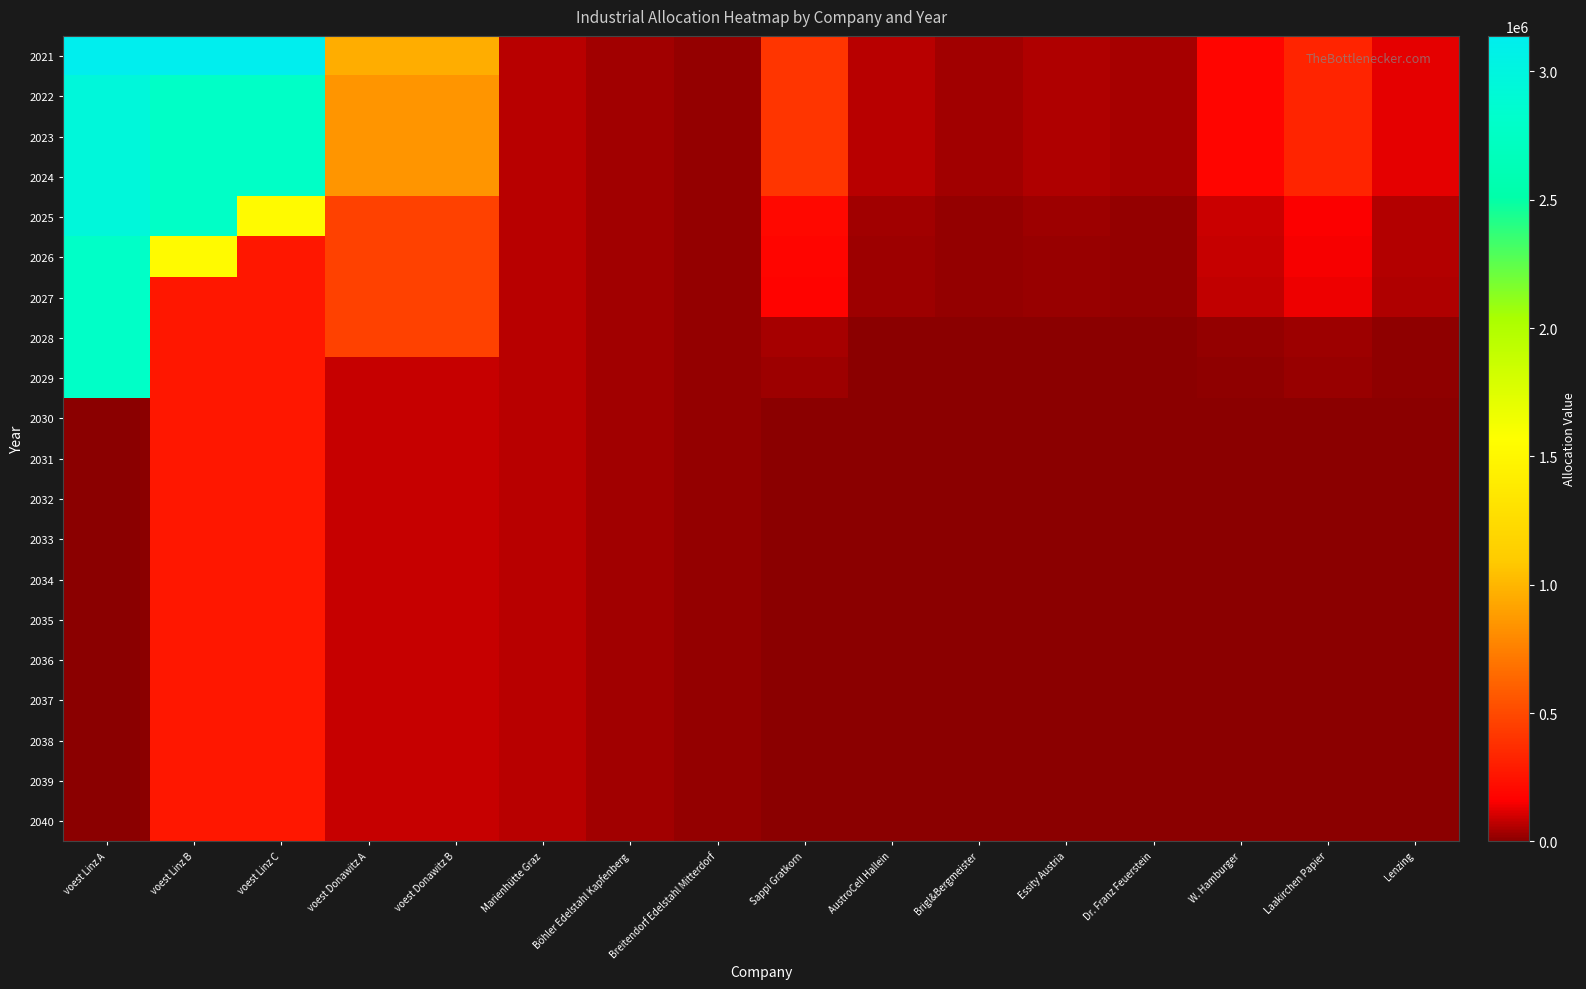

Reading left to right, list all the values displayed in this chart.

2021: voest Linz A=3138466.7	voest Linz B=3138466.7	voest Linz C=3138466.7	voest Donawitz A=960633.3	voest Donawitz B=960633.3	Marienhütte Graz=65600.0	Böhler Edelstahl Kapfenberg=32800.0	Breitendorf Edelstahl Mitterdorf=17600.0	Sappi Gratkorn=410000.0	AustroCell Hallein=65600.0	Brigl&Bergmeister=32800.0	Essity Austria=53300.0	Dr. Franz Feuerstein=36900.0	W. Hamburger=184500.0	Laakirchen Papier=328000.0	Lenzing=123000.0
2022: voest Linz A=2952518.5	voest Linz B=2776335.9	voest Linz C=2776335.9	voest Donawitz A=849791.0	voest Donawitz B=849791.0	Marienhütte Graz=65600.0	Böhler Edelstahl Kapfenberg=32800.0	Breitendorf Edelstahl Mitterdorf=17600.0	Sappi Gratkorn=410000.0	AustroCell Hallein=65600.0	Brigl&Bergmeister=32800.0	Essity Austria=53300.0	Dr. Franz Feuerstein=36900.0	W. Hamburger=184500.0	Laakirchen Papier=328000.0	Lenzing=123000.0
2023: voest Linz A=2952518.5	voest Linz B=2776335.9	voest Linz C=2776335.9	voest Donawitz A=849791.0	voest Donawitz B=849791.0	Marienhütte Graz=65600.0	Böhler Edelstahl Kapfenberg=32800.0	Breitendorf Edelstahl Mitterdorf=17600.0	Sappi Gratkorn=410000.0	AustroCell Hallein=65600.0	Brigl&Bergmeister=32800.0	Essity Austria=53300.0	Dr. Franz Feuerstein=36900.0	W. Hamburger=184500.0	Laakirchen Papier=328000.0	Lenzing=123000.0
2024: voest Linz A=2952518.5	voest Linz B=2776335.9	voest Linz C=2776335.9	voest Donawitz A=849791.0	voest Donawitz B=849791.0	Marienhütte Graz=65600.0	Böhler Edelstahl Kapfenberg=32800.0	Breitendorf Edelstahl Mitterdorf=17600.0	Sappi Gratkorn=410000.0	AustroCell Hallein=65600.0	Brigl&Bergmeister=32800.0	Essity Austria=53300.0	Dr. Franz Feuerstein=36900.0	W. Hamburger=184500.0	Laakirchen Papier=328000.0	Lenzing=123000.0
2025: voest Linz A=2952518.5	voest Linz B=2776335.9	voest Linz C=1524370.2	voest Donawitz A=465537.7	voest Donawitz B=465537.7	Marienhütte Graz=65600.0	Böhler Edelstahl Kapfenberg=32800.0	Breitendorf Edelstahl Mitterdorf=17600.0	Sappi Gratkorn=196800.0	AustroCell Hallein=31488.0	Brigl&Bergmeister=15744.0	Essity Austria=25584.0	Dr. Franz Feuerstein=17712.0	W. Hamburger=88560.0	Laakirchen Papier=157440.0	Lenzing=59040.0
2026: voest Linz A=2782010.8	voest Linz B=1520949.2	voest Linz C=265562.6	voest Donawitz A=465537.7	voest Donawitz B=465537.7	Marienhütte Graz=65600.0	Böhler Edelstahl Kapfenberg=32800.0	Breitendorf Edelstahl Mitterdorf=17600.0	Sappi Gratkorn=184500.0	AustroCell Hallein=29520.0	Brigl&Bergmeister=14760.0	Essity Austria=23985.0	Dr. Franz Feuerstein=16605.0	W. Hamburger=83025.0	Laakirchen Papier=147600.0	Lenzing=55350.0
2027: voest Linz A=2782010.8	voest Linz B=265562.6	voest Linz C=265562.6	voest Donawitz A=465537.7	voest Donawitz B=465537.7	Marienhütte Graz=65600.0	Böhler Edelstahl Kapfenberg=32800.0	Breitendorf Edelstahl Mitterdorf=17600.0	Sappi Gratkorn=172200.0	AustroCell Hallein=27552.0	Brigl&Bergmeister=13776.0	Essity Austria=22386.0	Dr. Franz Feuerstein=15498.0	W. Hamburger=77490.0	Laakirchen Papier=137760.0	Lenzing=51660.0
2028: voest Linz A=2782010.8	voest Linz B=265562.6	voest Linz C=265562.6	voest Donawitz A=465537.7	voest Donawitz B=465537.7	Marienhütte Graz=65600.0	Böhler Edelstahl Kapfenberg=32800.0	Breitendorf Edelstahl Mitterdorf=17600.0	Sappi Gratkorn=36900.0	AustroCell Hallein=5904.0	Brigl&Bergmeister=2952.0	Essity Austria=4797.0	Dr. Franz Feuerstein=3321.0	W. Hamburger=16605.0	Laakirchen Papier=29520.0	Lenzing=11070.0
2029: voest Linz A=2782010.8	voest Linz B=265562.6	voest Linz C=265562.6	voest Donawitz A=81284.4	voest Donawitz B=81284.4	Marienhütte Graz=65600.0	Böhler Edelstahl Kapfenberg=32800.0	Breitendorf Edelstahl Mitterdorf=17600.0	Sappi Gratkorn=24600.0	AustroCell Hallein=3936.0	Brigl&Bergmeister=1968.0	Essity Austria=3198.0	Dr. Franz Feuerstein=2214.0	W. Hamburger=11070.0	Laakirchen Papier=19680.0	Lenzing=7380.0
2030: voest Linz A=0.0	voest Linz B=265562.6	voest Linz C=265562.6	voest Donawitz A=81284.4	voest Donawitz B=81284.4	Marienhütte Graz=65600.0	Böhler Edelstahl Kapfenberg=32800.0	Breitendorf Edelstahl Mitterdorf=17600.0	Sappi Gratkorn=0.0	AustroCell Hallein=0.0	Brigl&Bergmeister=0.0	Essity Austria=0.0	Dr. Franz Feuerstein=0.0	W. Hamburger=0.0	Laakirchen Papier=0.0	Lenzing=0.0
2031: voest Linz A=0.0	voest Linz B=265562.6	voest Linz C=265562.6	voest Donawitz A=81284.4	voest Donawitz B=81284.4	Marienhütte Graz=65600.0	Böhler Edelstahl Kapfenberg=32800.0	Breitendorf Edelstahl Mitterdorf=17600.0	Sappi Gratkorn=0.0	AustroCell Hallein=0.0	Brigl&Bergmeister=0.0	Essity Austria=0.0	Dr. Franz Feuerstein=0.0	W. Hamburger=0.0	Laakirchen Papier=0.0	Lenzing=0.0
2032: voest Linz A=0.0	voest Linz B=265562.6	voest Linz C=265562.6	voest Donawitz A=81284.4	voest Donawitz B=81284.4	Marienhütte Graz=65600.0	Böhler Edelstahl Kapfenberg=32800.0	Breitendorf Edelstahl Mitterdorf=17600.0	Sappi Gratkorn=0.0	AustroCell Hallein=0.0	Brigl&Bergmeister=0.0	Essity Austria=0.0	Dr. Franz Feuerstein=0.0	W. Hamburger=0.0	Laakirchen Papier=0.0	Lenzing=0.0
2033: voest Linz A=0.0	voest Linz B=265562.6	voest Linz C=265562.6	voest Donawitz A=81284.4	voest Donawitz B=81284.4	Marienhütte Graz=65600.0	Böhler Edelstahl Kapfenberg=32800.0	Breitendorf Edelstahl Mitterdorf=17600.0	Sappi Gratkorn=0.0	AustroCell Hallein=0.0	Brigl&Bergmeister=0.0	Essity Austria=0.0	Dr. Franz Feuerstein=0.0	W. Hamburger=0.0	Laakirchen Papier=0.0	Lenzing=0.0
2034: voest Linz A=0.0	voest Linz B=265562.6	voest Linz C=265562.6	voest Donawitz A=81284.4	voest Donawitz B=81284.4	Marienhütte Graz=65600.0	Böhler Edelstahl Kapfenberg=32800.0	Breitendorf Edelstahl Mitterdorf=17600.0	Sappi Gratkorn=0.0	AustroCell Hallein=0.0	Brigl&Bergmeister=0.0	Essity Austria=0.0	Dr. Franz Feuerstein=0.0	W. Hamburger=0.0	Laakirchen Papier=0.0	Lenzing=0.0
2035: voest Linz A=0.0	voest Linz B=265562.6	voest Linz C=265562.6	voest Donawitz A=81284.4	voest Donawitz B=81284.4	Marienhütte Graz=65600.0	Böhler Edelstahl Kapfenberg=32800.0	Breitendorf Edelstahl Mitterdorf=17600.0	Sappi Gratkorn=0.0	AustroCell Hallein=0.0	Brigl&Bergmeister=0.0	Essity Austria=0.0	Dr. Franz Feuerstein=0.0	W. Hamburger=0.0	Laakirchen Papier=0.0	Lenzing=0.0
2036: voest Linz A=0.0	voest Linz B=265562.6	voest Linz C=265562.6	voest Donawitz A=81284.4	voest Donawitz B=81284.4	Marienhütte Graz=65600.0	Böhler Edelstahl Kapfenberg=32800.0	Breitendorf Edelstahl Mitterdorf=17600.0	Sappi Gratkorn=0.0	AustroCell Hallein=0.0	Brigl&Bergmeister=0.0	Essity Austria=0.0	Dr. Franz Feuerstein=0.0	W. Hamburger=0.0	Laakirchen Papier=0.0	Lenzing=0.0
2037: voest Linz A=0.0	voest Linz B=265562.6	voest Linz C=265562.6	voest Donawitz A=81284.4	voest Donawitz B=81284.4	Marienhütte Graz=65600.0	Böhler Edelstahl Kapfenberg=32800.0	Breitendorf Edelstahl Mitterdorf=17600.0	Sappi Gratkorn=0.0	AustroCell Hallein=0.0	Brigl&Bergmeister=0.0	Essity Austria=0.0	Dr. Franz Feuerstein=0.0	W. Hamburger=0.0	Laakirchen Papier=0.0	Lenzing=0.0
2038: voest Linz A=0.0	voest Linz B=265562.6	voest Linz C=265562.6	voest Donawitz A=81284.4	voest Donawitz B=81284.4	Marienhütte Graz=65600.0	Böhler Edelstahl Kapfenberg=32800.0	Breitendorf Edelstahl Mitterdorf=17600.0	Sappi Gratkorn=0.0	AustroCell Hallein=0.0	Brigl&Bergmeister=0.0	Essity Austria=0.0	Dr. Franz Feuerstein=0.0	W. Hamburger=0.0	Laakirchen Papier=0.0	Lenzing=0.0
2039: voest Linz A=0.0	voest Linz B=265562.6	voest Linz C=265562.6	voest Donawitz A=81284.4	voest Donawitz B=81284.4	Marienhütte Graz=65600.0	Böhler Edelstahl Kapfenberg=32800.0	Breitendorf Edelstahl Mitterdorf=17600.0	Sappi Gratkorn=0.0	AustroCell Hallein=0.0	Brigl&Bergmeister=0.0	Essity Austria=0.0	Dr. Franz Feuerstein=0.0	W. Hamburger=0.0	Laakirchen Papier=0.0	Lenzing=0.0
2040: voest Linz A=0.0	voest Linz B=265562.6	voest Linz C=265562.6	voest Donawitz A=81284.4	voest Donawitz B=81284.4	Marienhütte Graz=65600.0	Böhler Edelstahl Kapfenberg=32800.0	Breitendorf Edelstahl Mitterdorf=17600.0	Sappi Gratkorn=0.0	AustroCell Hallein=0.0	Brigl&Bergmeister=0.0	Essity Austria=0.0	Dr. Franz Feuerstein=0.0	W. Hamburger=0.0	Laakirchen Papier=0.0	Lenzing=0.0